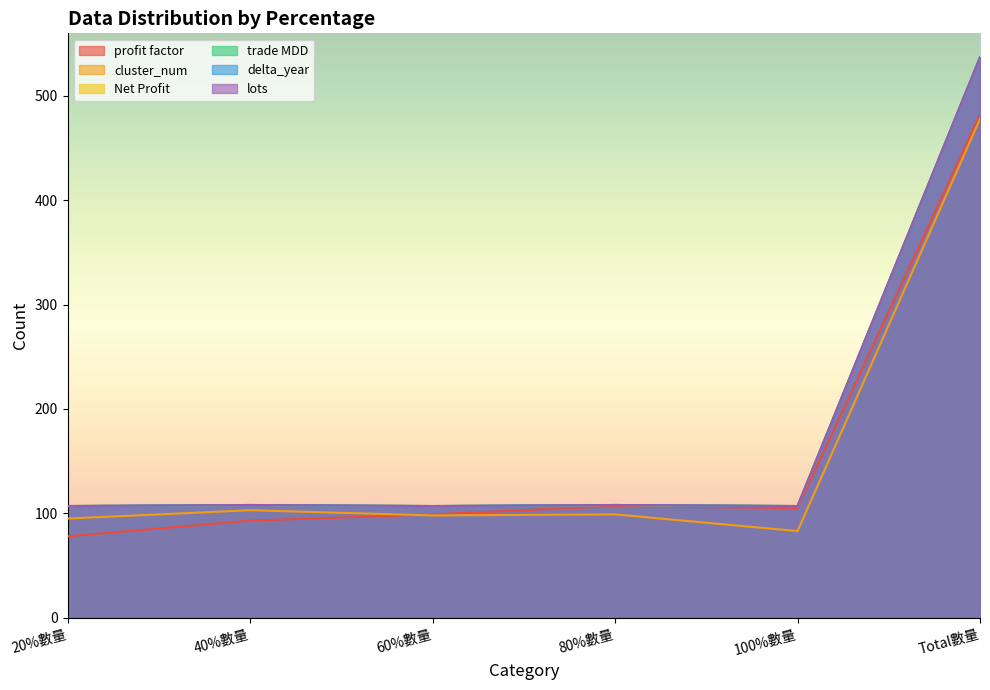

How many interior local valleys does the lots series have?

2